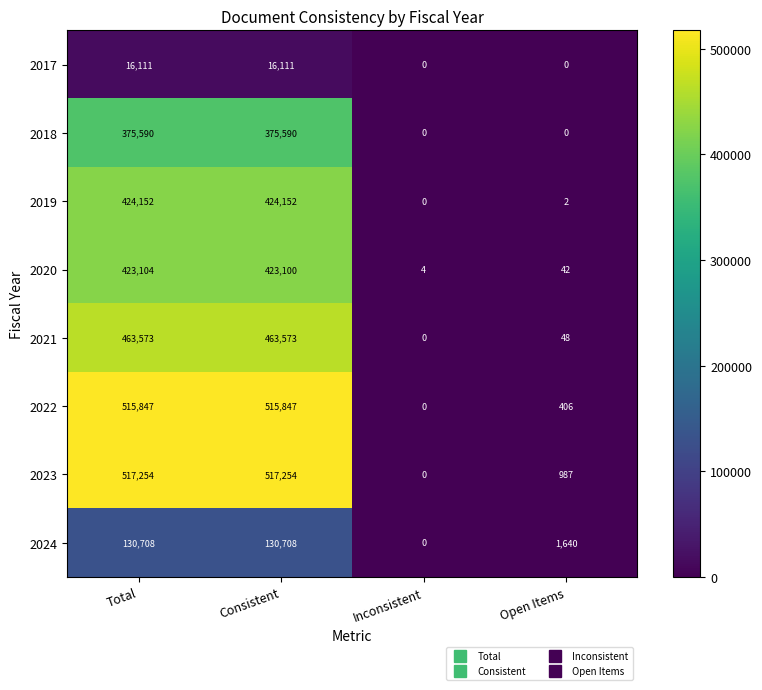

How many series are shown in this chart?

8